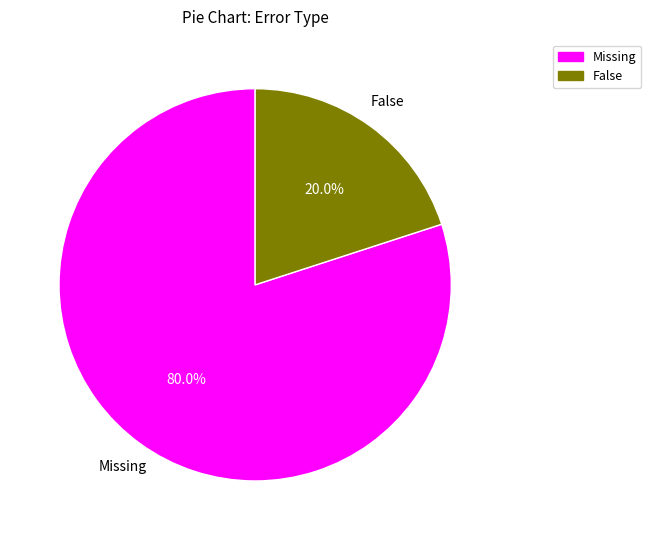

What is the total percentage of False and Missing?

100.0%